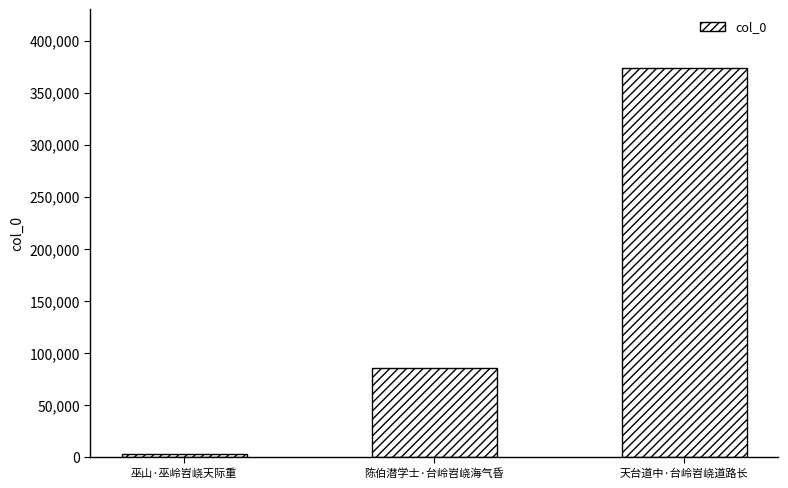

List the labels in order of value, smallest first.

巫山·巫岭岧峣天际重, 陈伯潜学士·台岭岧峣海气昏, 天台道中·台岭岧峣道路长